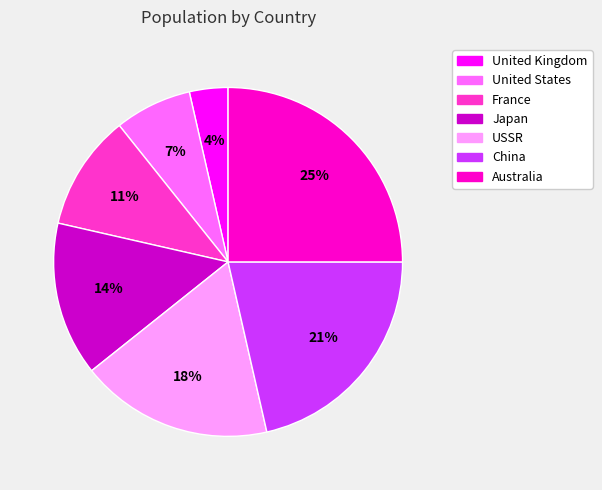

Which category has the biggest portion of the pie?

Australia